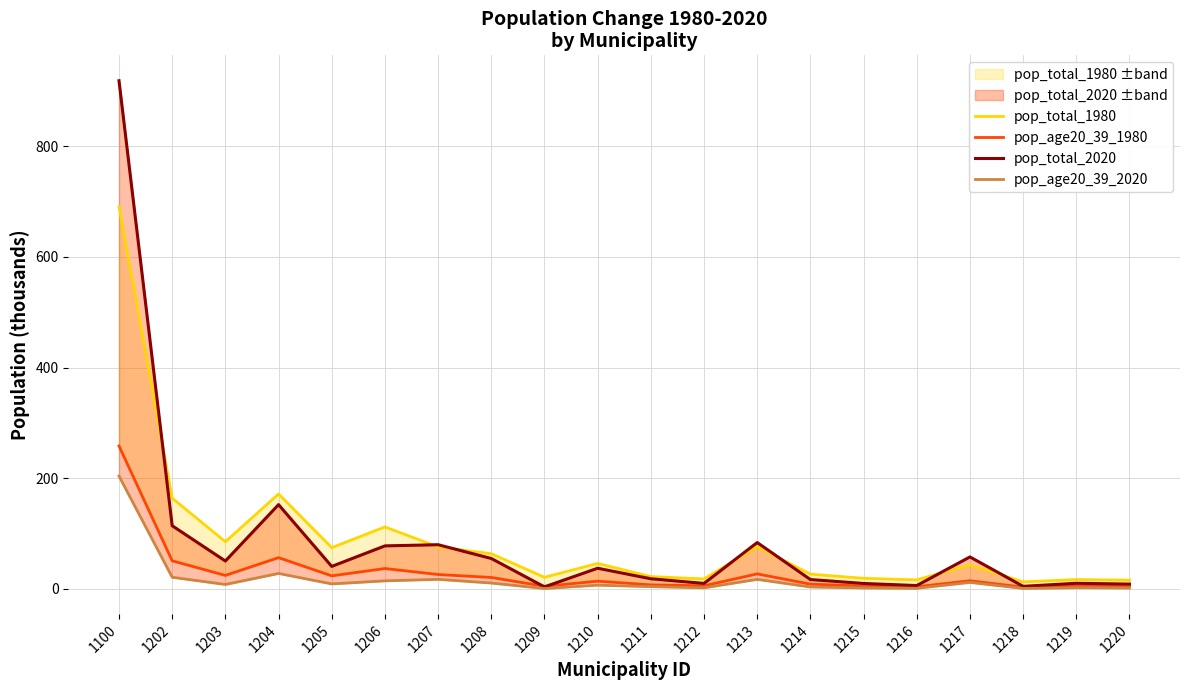

Rank the series at 1217 from lowest to highest value.

pop_age20_39_2020, pop_age20_39_1980, pop_total_1980, pop_total_2020